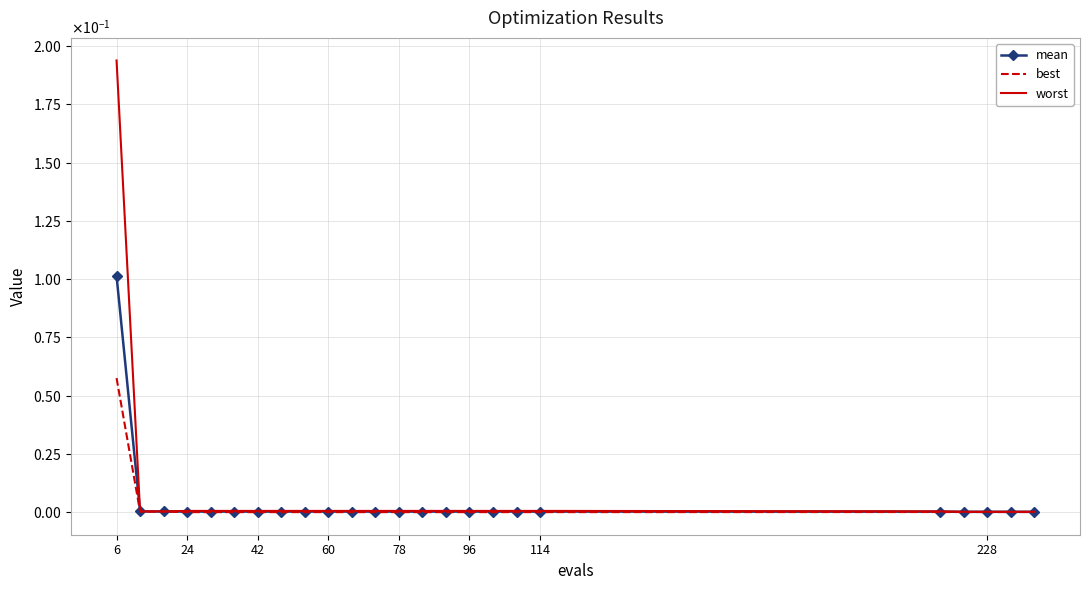

What are all the series names shown in the legend?

mean, best, worst